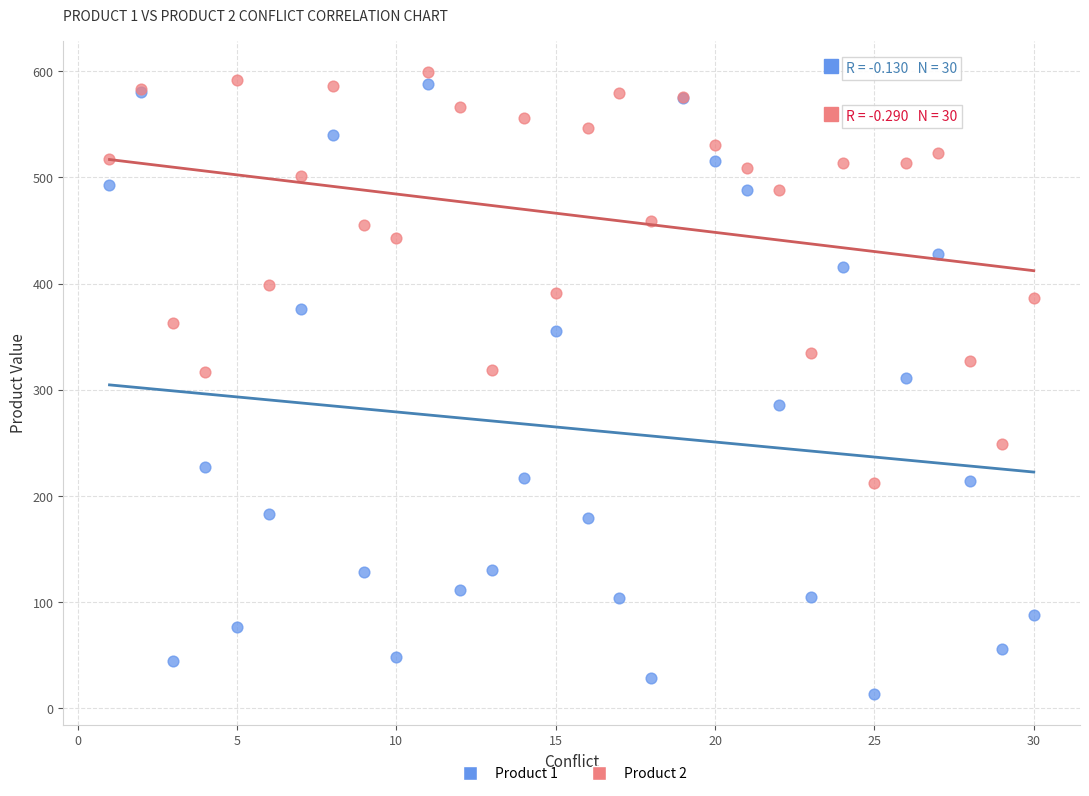

Which series has the widest spread of Y values?

Product 1